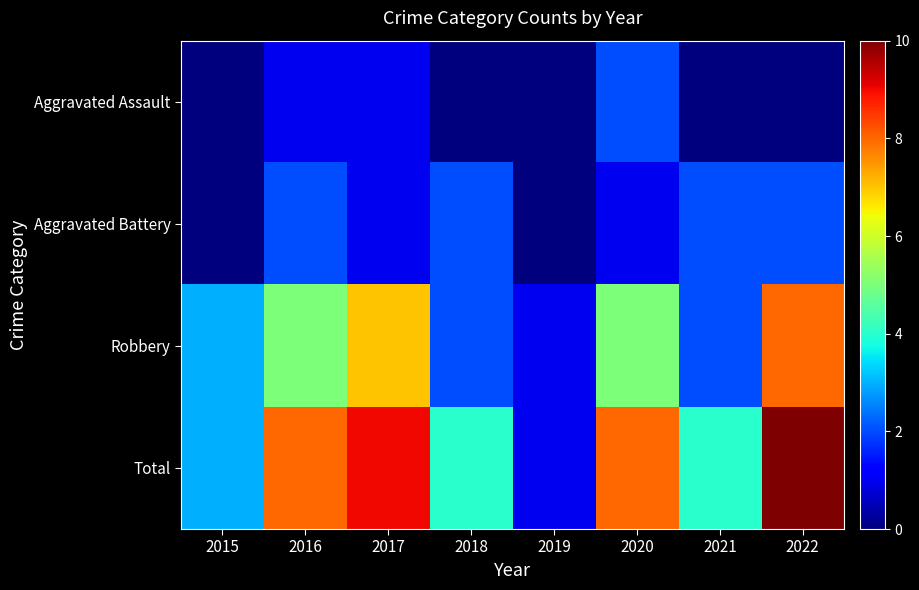

Which series has the largest range (max minus min)?

Total